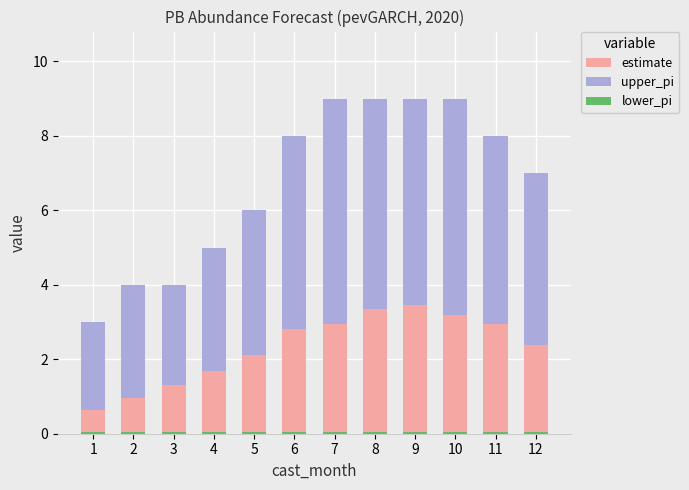

What are all the series names shown in the legend?

estimate, upper_pi, lower_pi